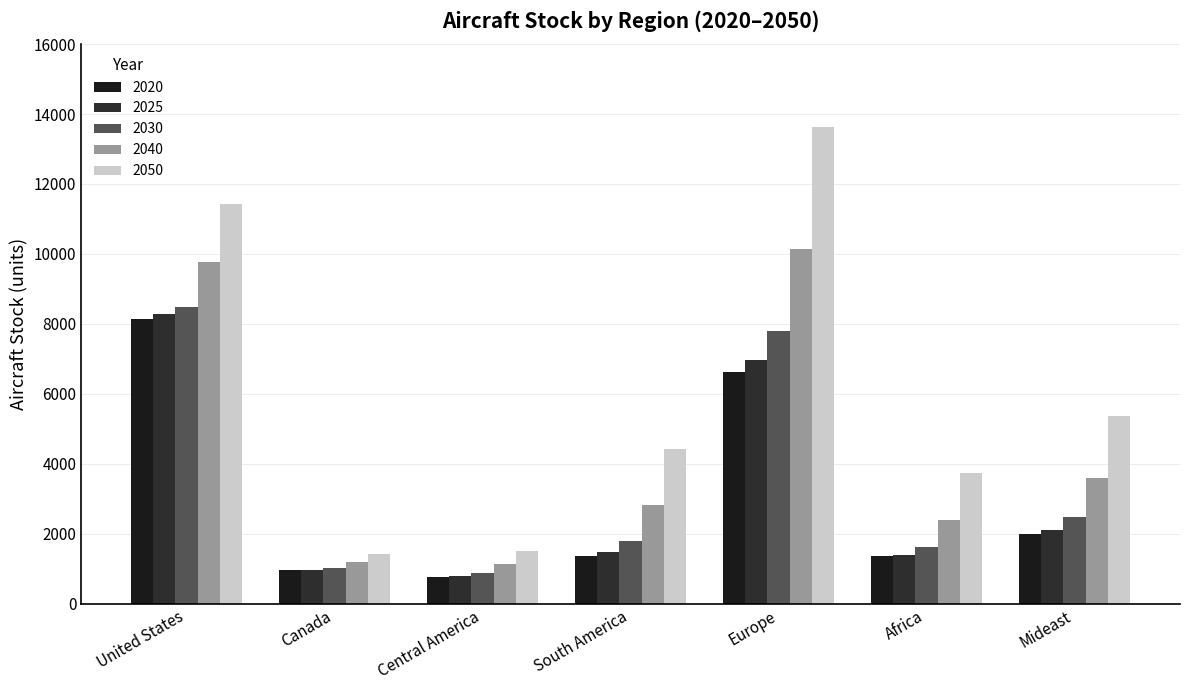

How many bars are there in each group?

5